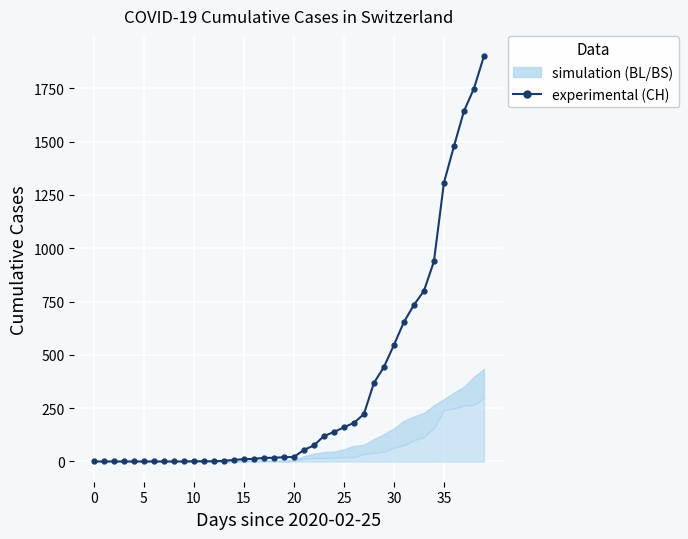

At which label is the value closest to 950?

34